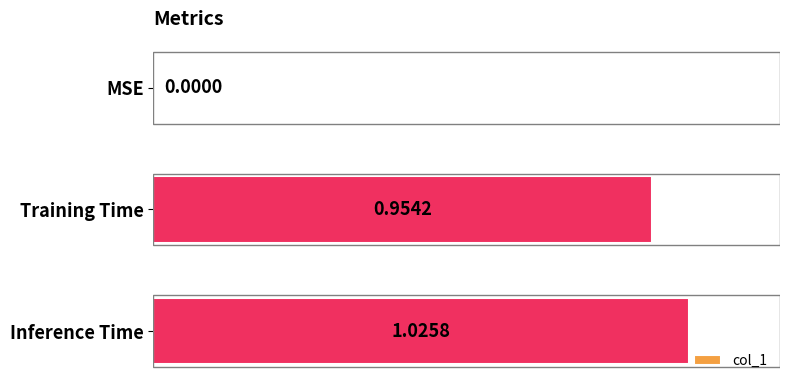

At which label is the value closest to 0?

MSE